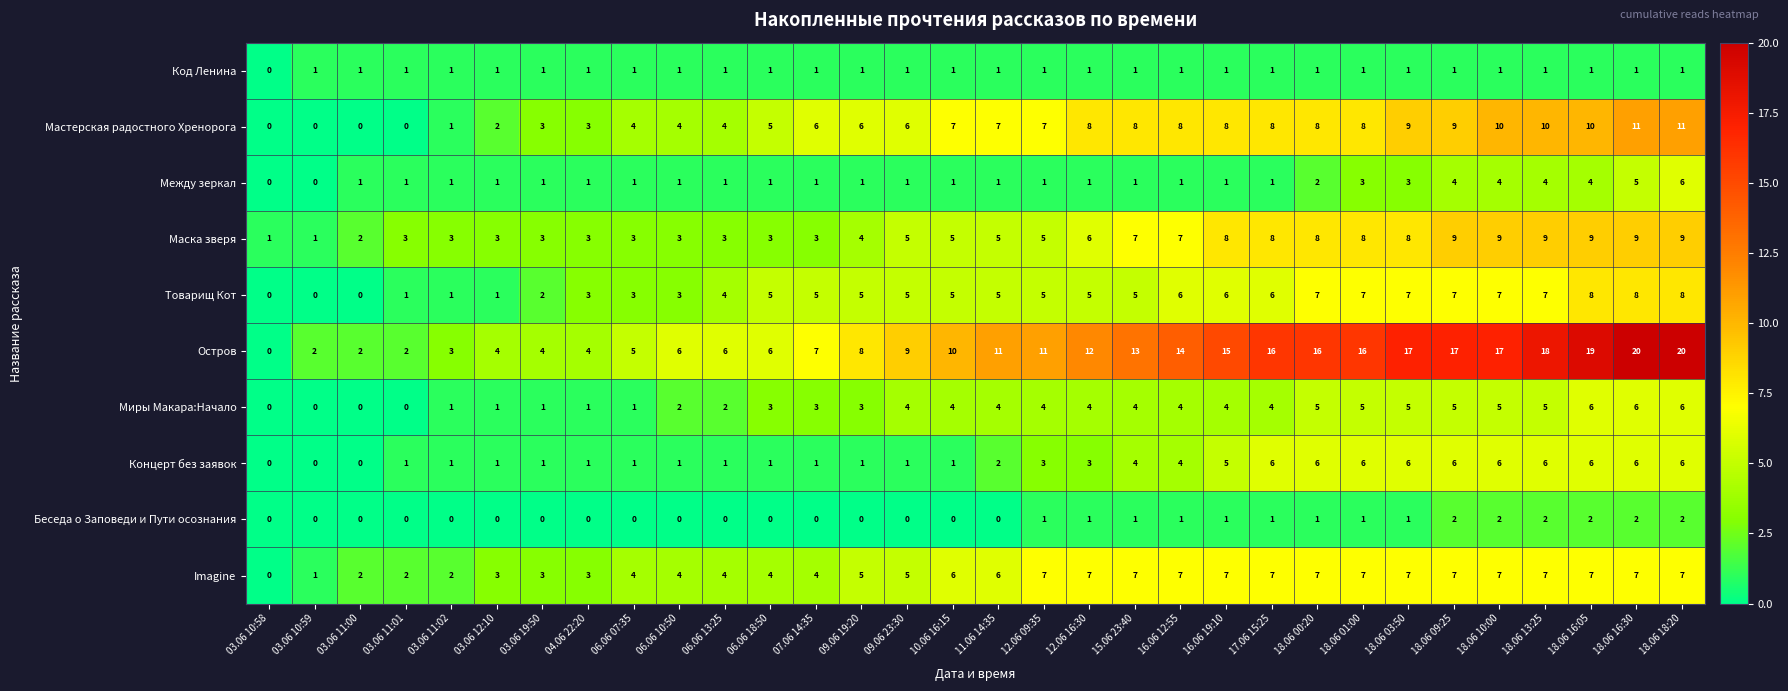

Count the number of data series in this chart.

10